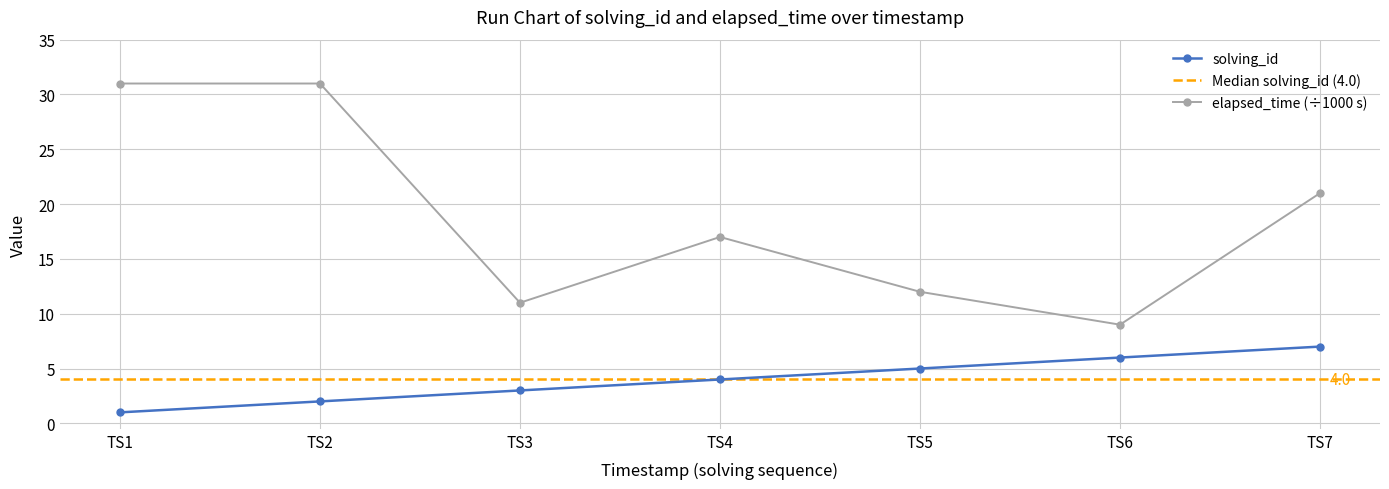

Is this an area chart (filled region under the line)?

No